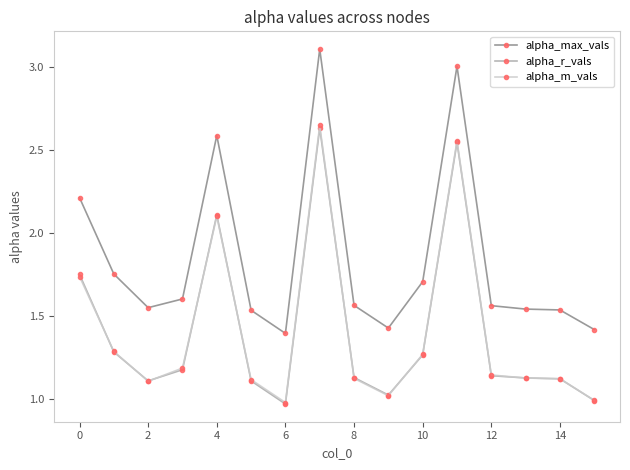

True or false: alpha_r_vals has more than 2 interior local peaks.

True